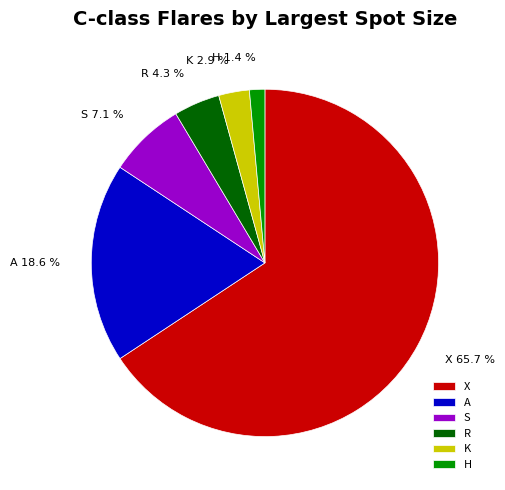

To the nearest percent, what percentage of the pie is X?

66%